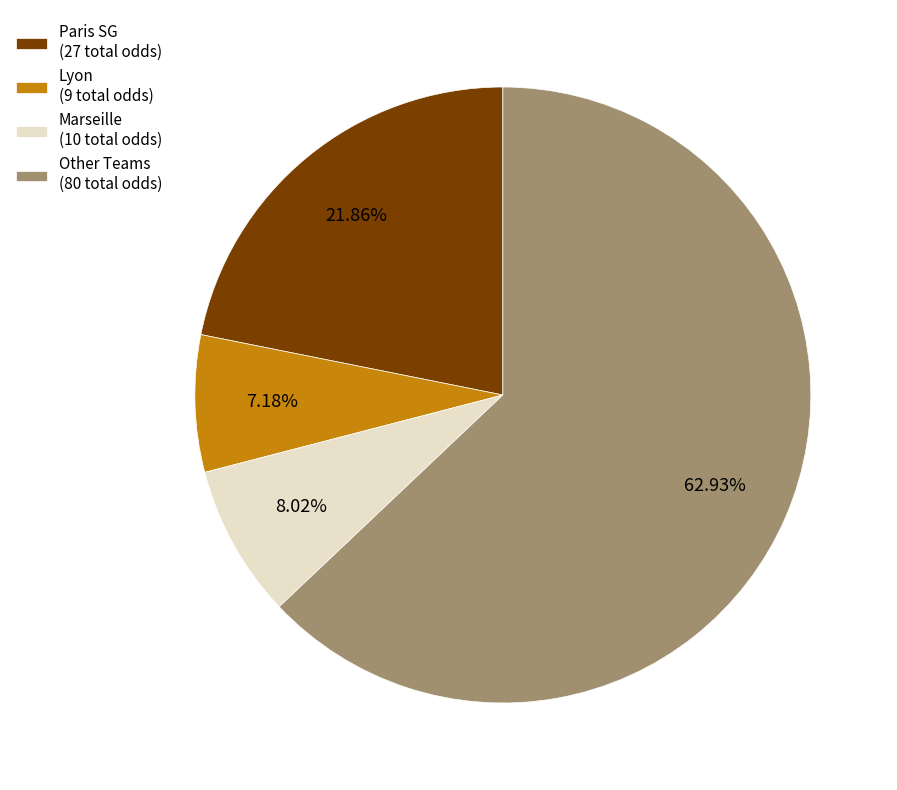

Is the sum of Other Teams (80 total odds) and Paris SG (27 total odds) greater than half?

Yes